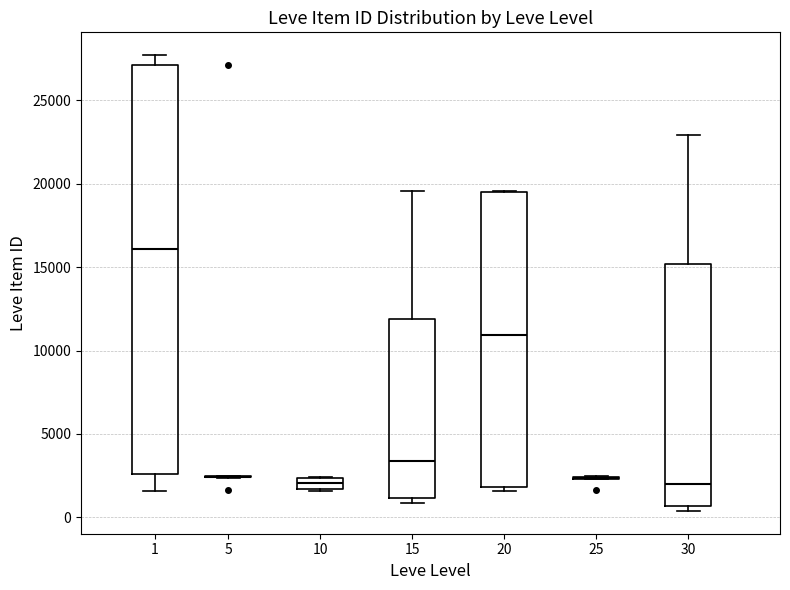

Comparing the boxes themselves (not the whiskers), which one is the tallest?

1